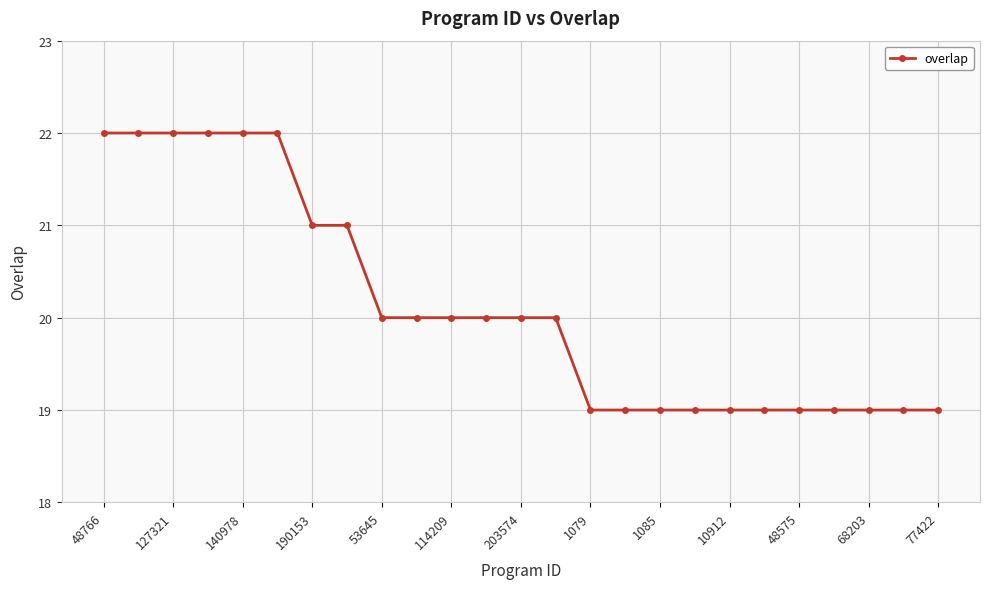

Does the chart display data point markers on the line(s)?

Yes